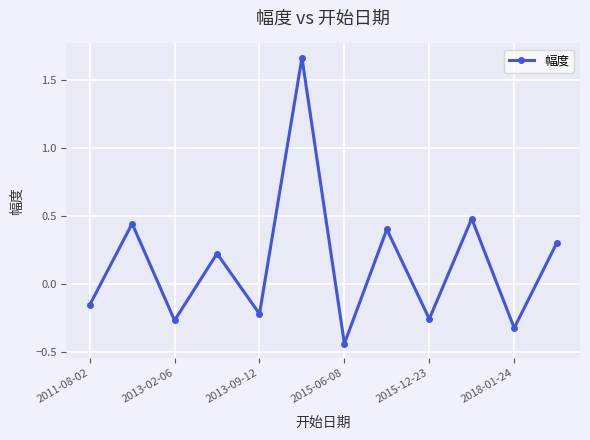

What is the difference between the maximum and second lowest values?

2.0